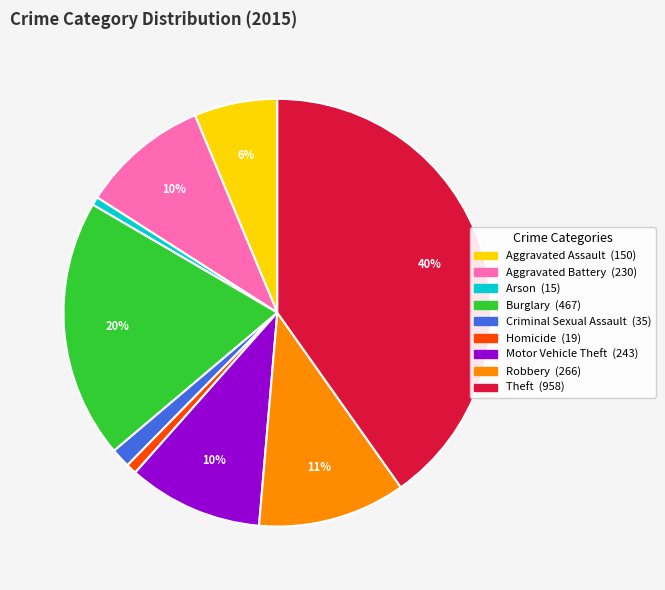

Does Homicide account for over 50% of the chart?

No